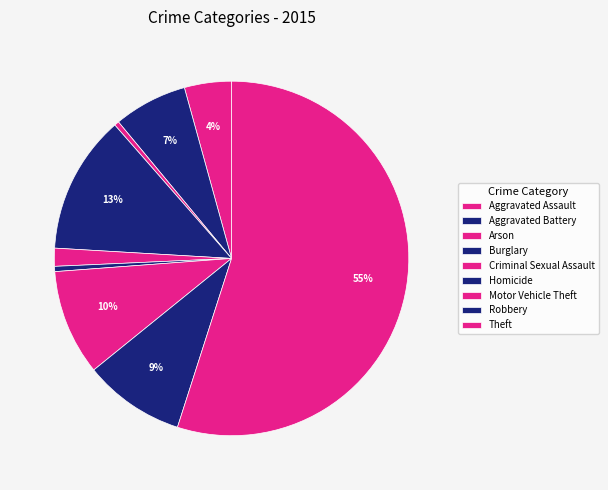

What is the ratio of the value at Motor Vehicle Theft to the value at Theft?

0.2